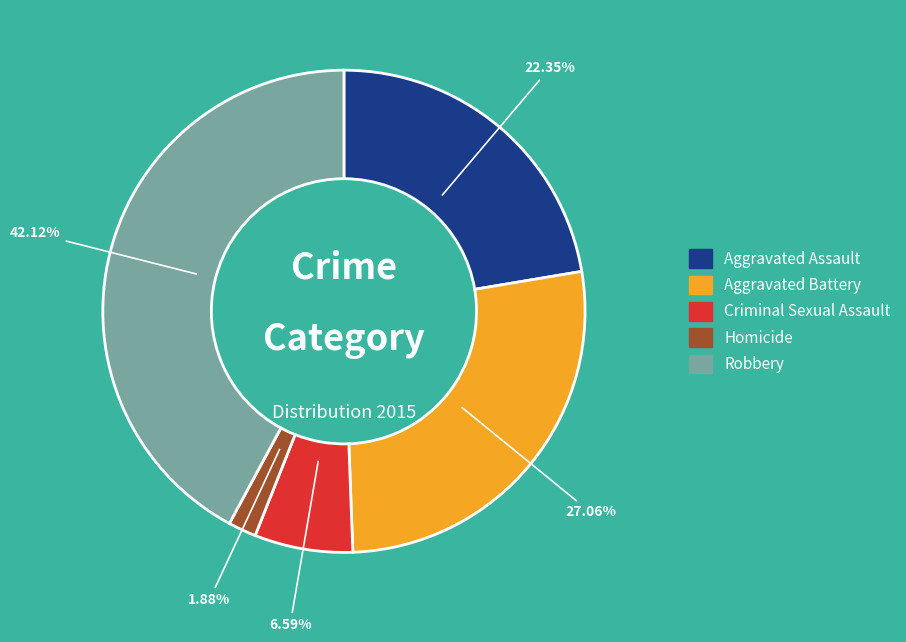

To the nearest percent, what is the combined percentage of Aggravated Battery and Aggravated Assault?

49%